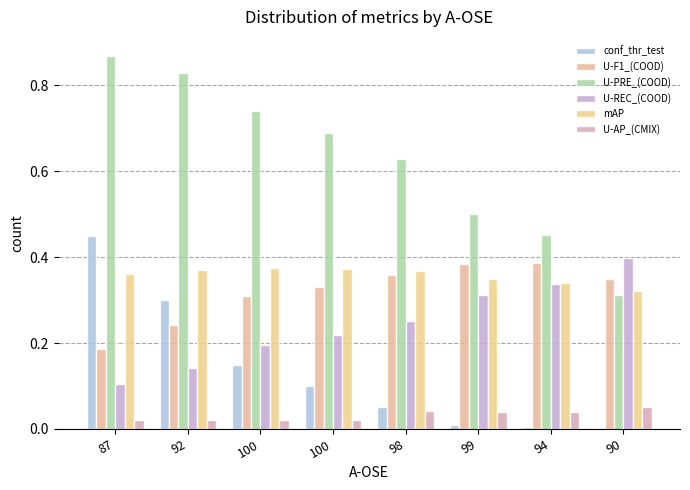

List the series in order of their peak value, highest first.

U-PRE_(COOD), conf_thr_test, U-REC_(COOD), U-F1_(COOD), mAP, U-AP_(CMIX)